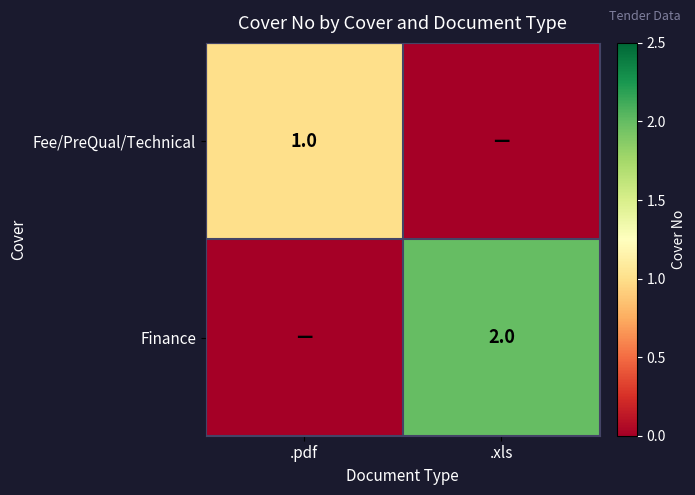

True or false: Finance has a value of 2 at .xls.

True